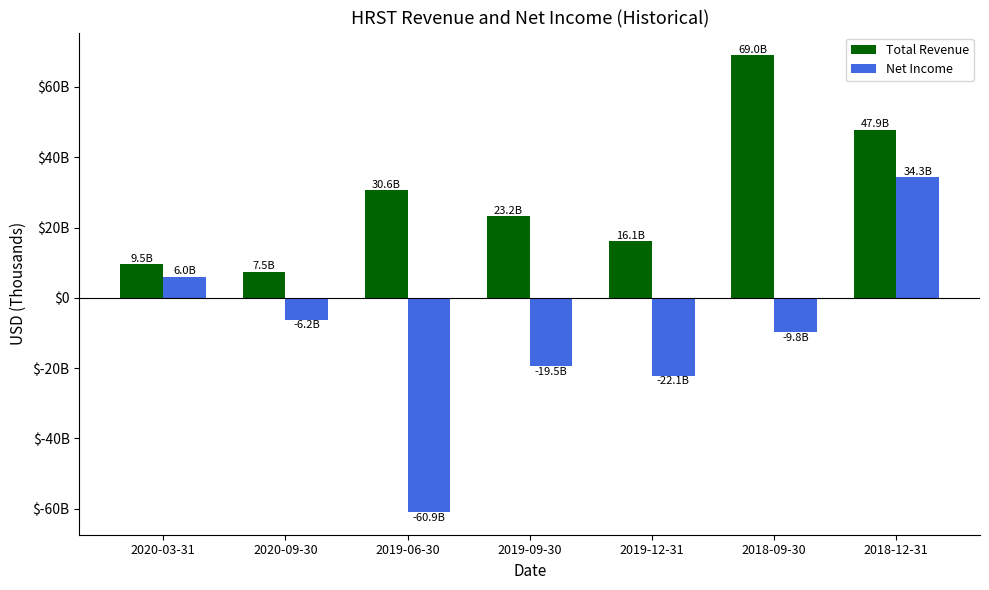

Are the bars horizontal?

No